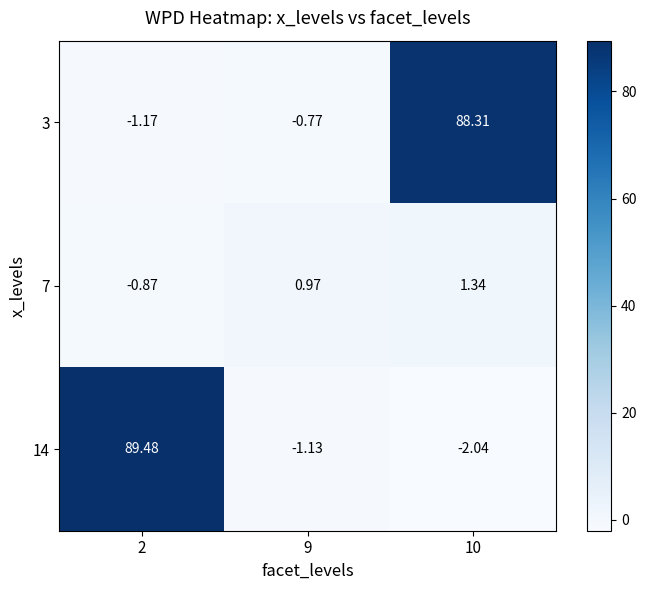

What is the total value across all series at 2?

87.4